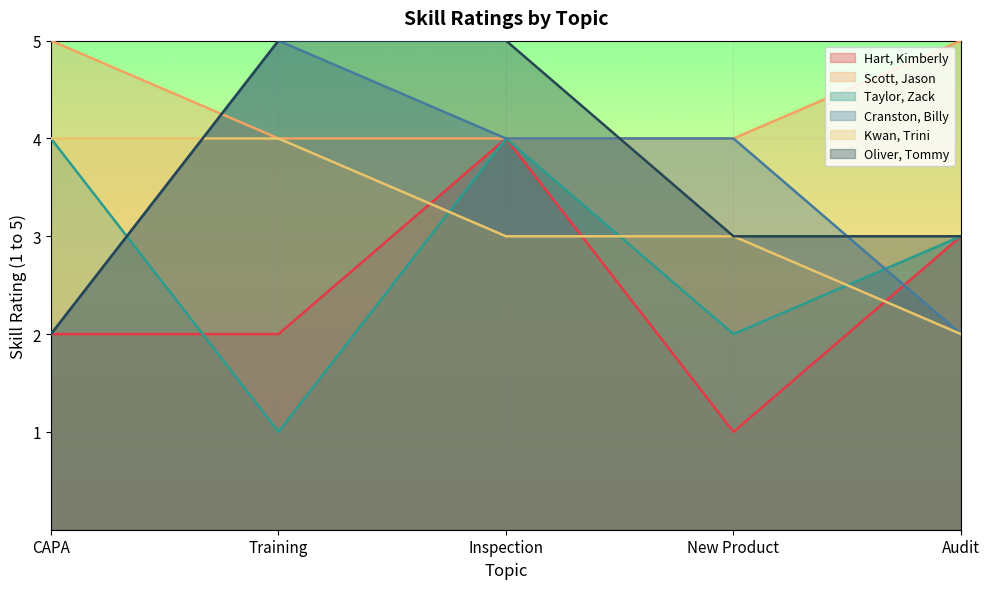

What value does the Taylor, Zack series have at CAPA?

4